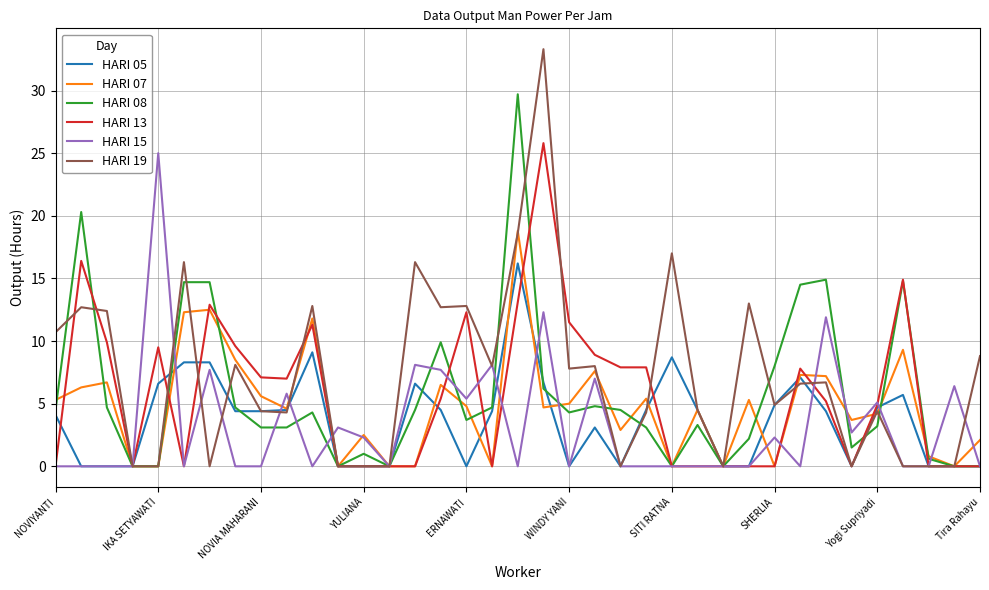

Which series has the largest total across all categories?

HARI 19